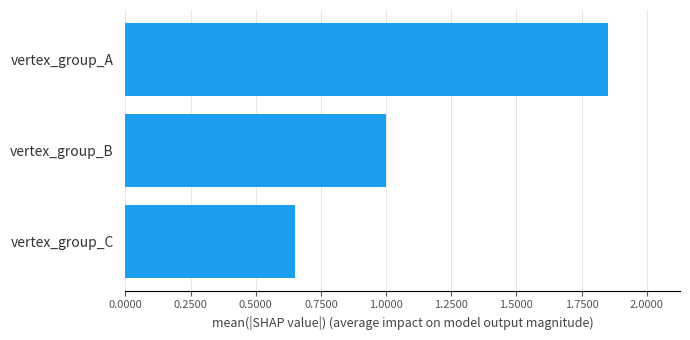

Is it true that the value at vertex_group_A is 2.8?

False